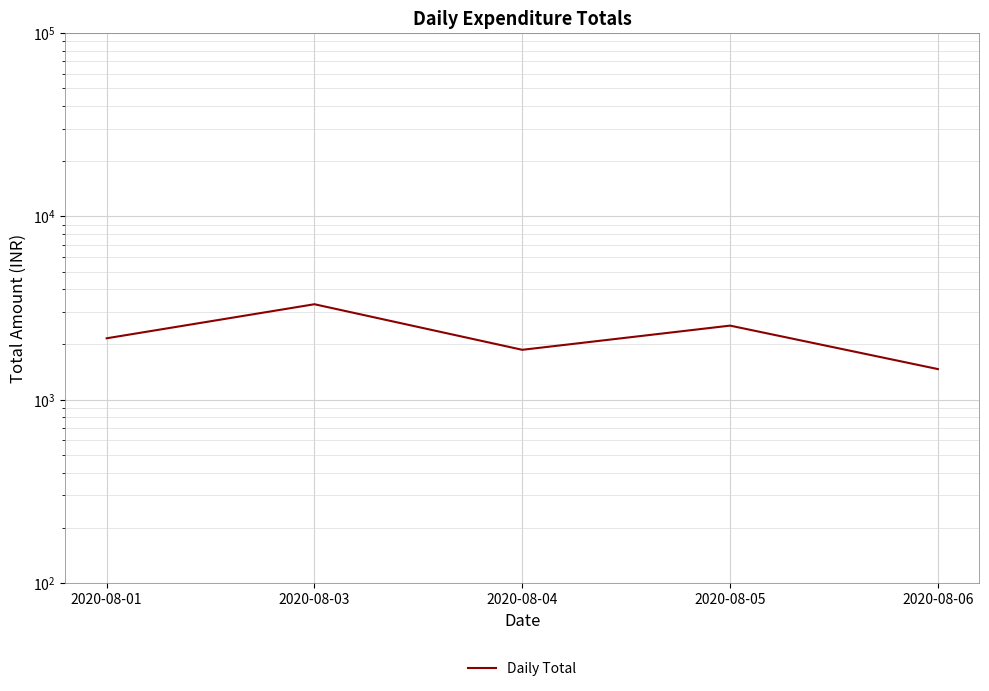

What is the difference between the values at 2020-08-01 and 2020-08-04?

291